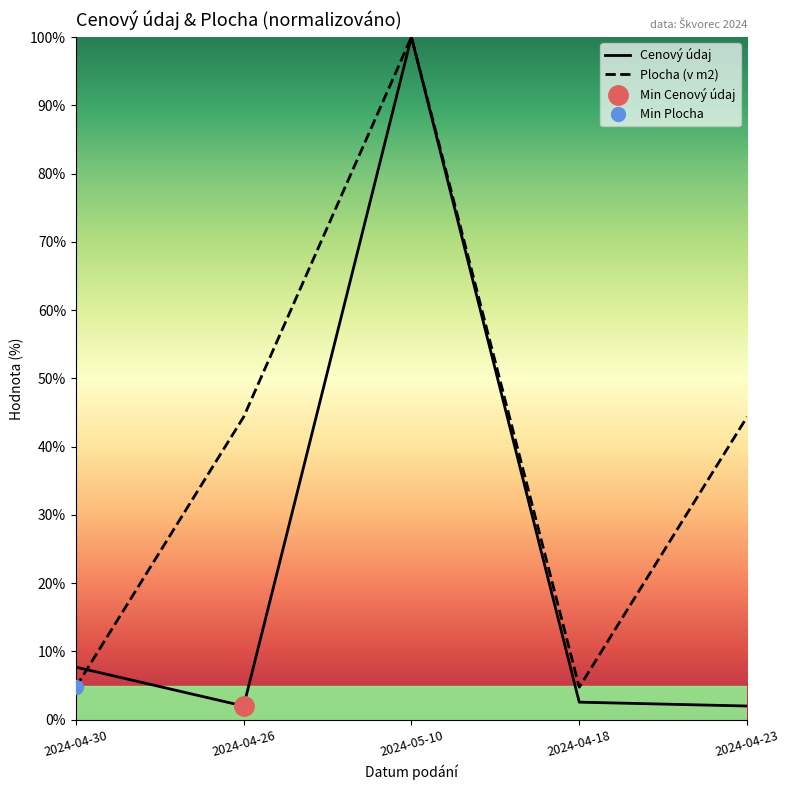

What is the difference between the maximum and minimum values in the Plocha (v m2) series?

95.2